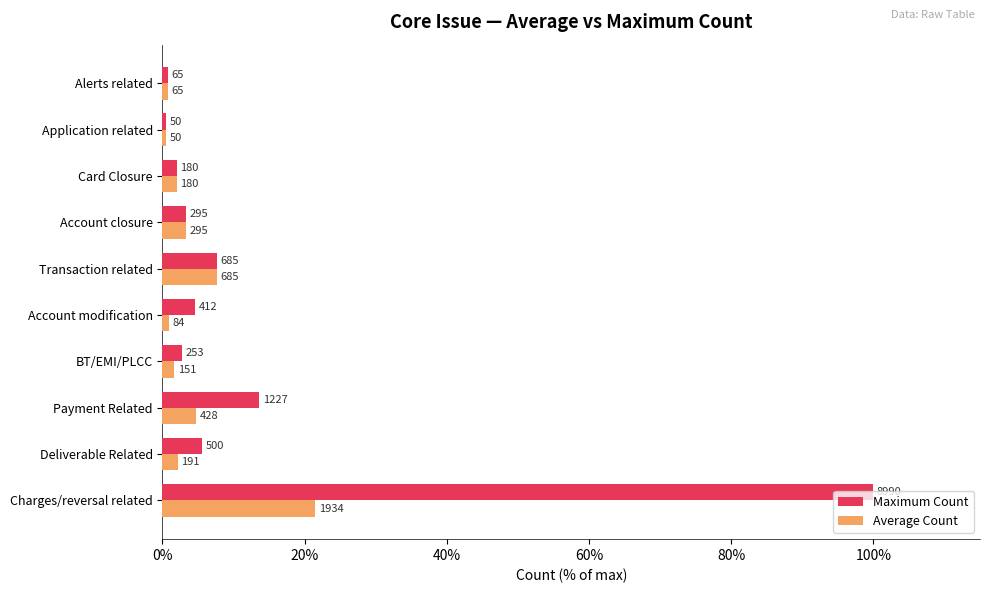

What are all the series names shown in the legend?

Maximum Count, Average Count